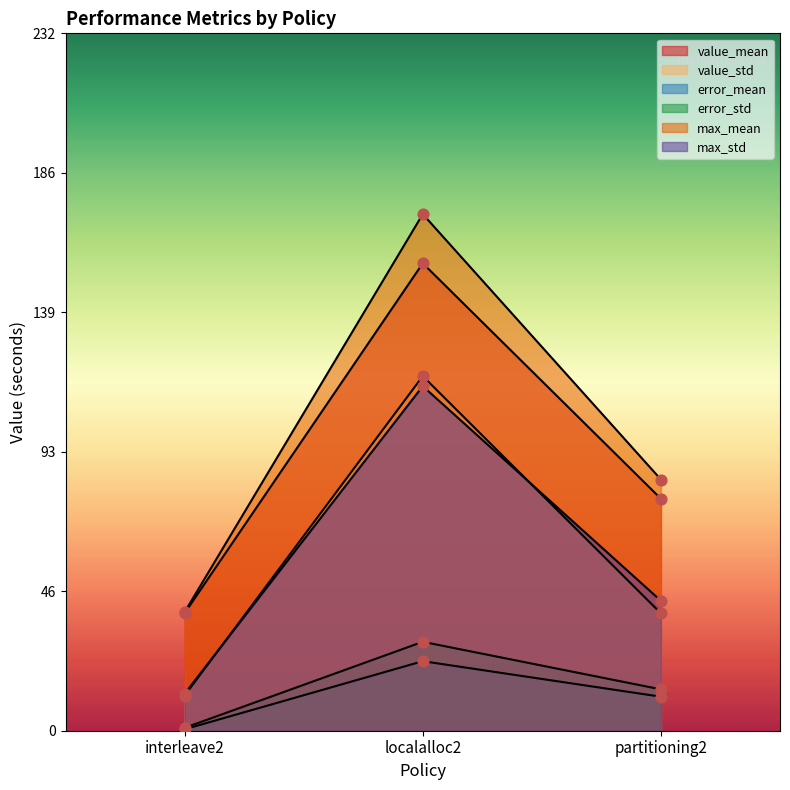

What are all the series names shown in the legend?

value_mean, value_std, error_mean, error_std, max_mean, max_std